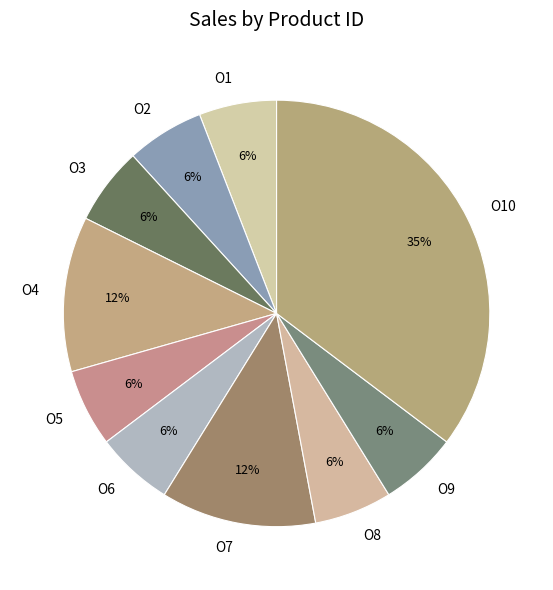

The O6 slice represents 12% of the pie. True or false?

False